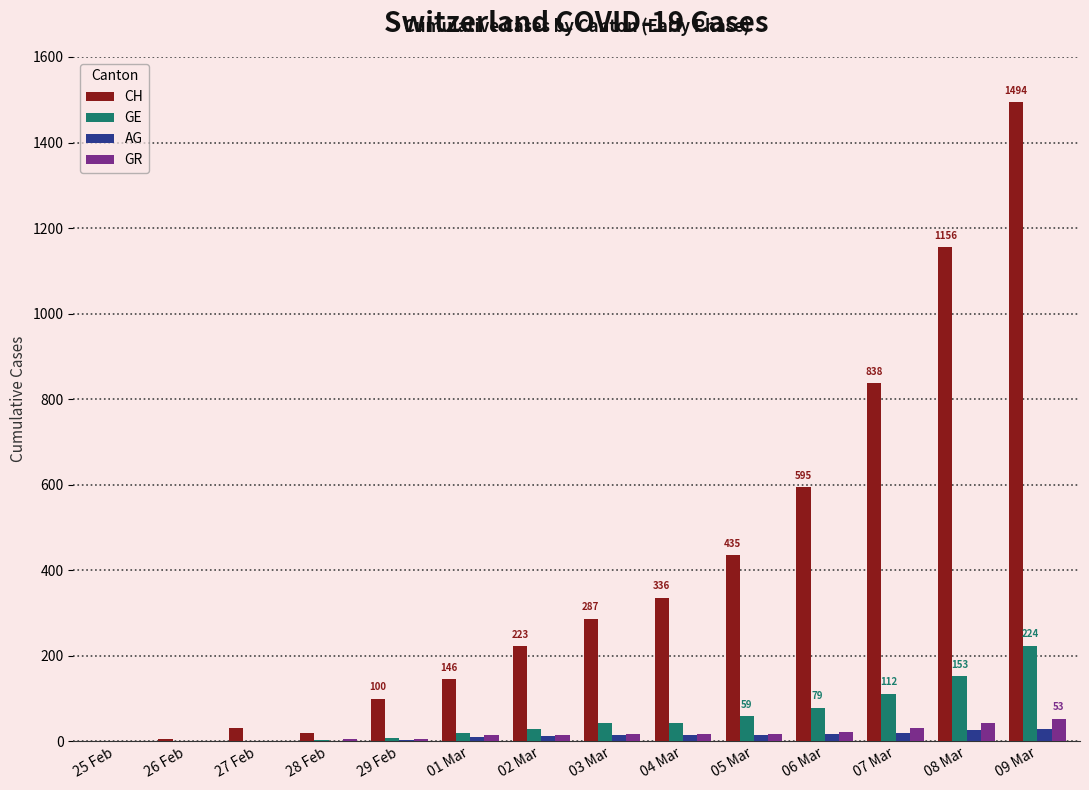

The GE series shows 267 at 08 Mar. True or false?

False